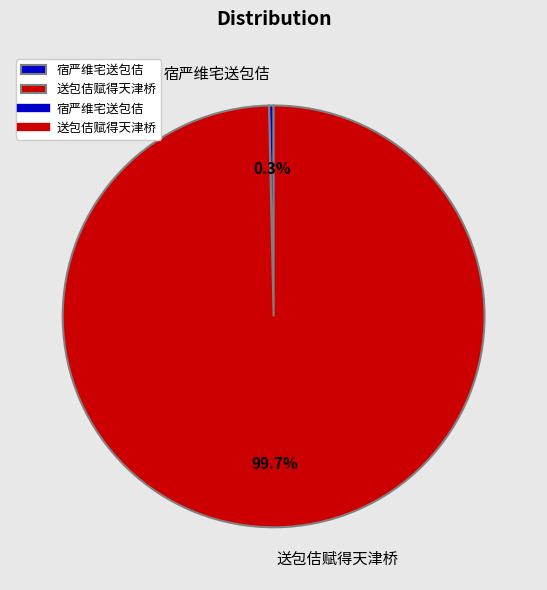

To the nearest percent, what is the average slice percentage?

50%